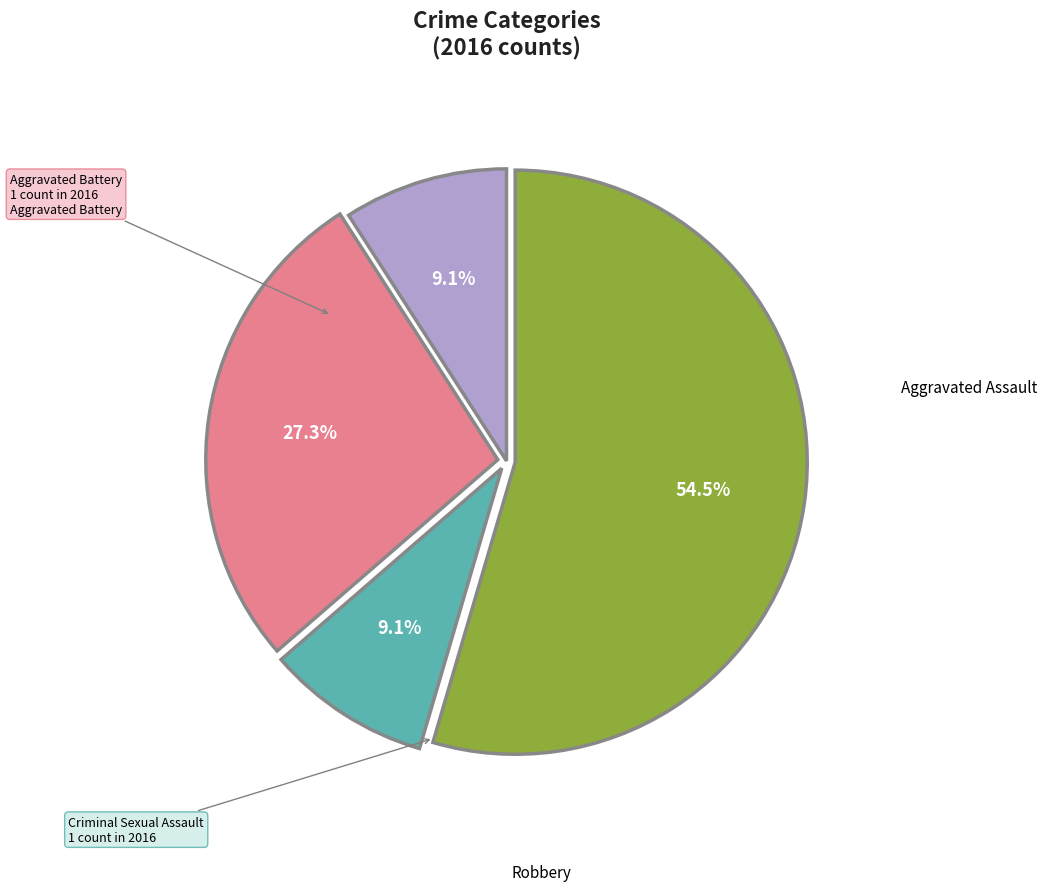

Is there any slice that represents more than half of the pie?

Yes